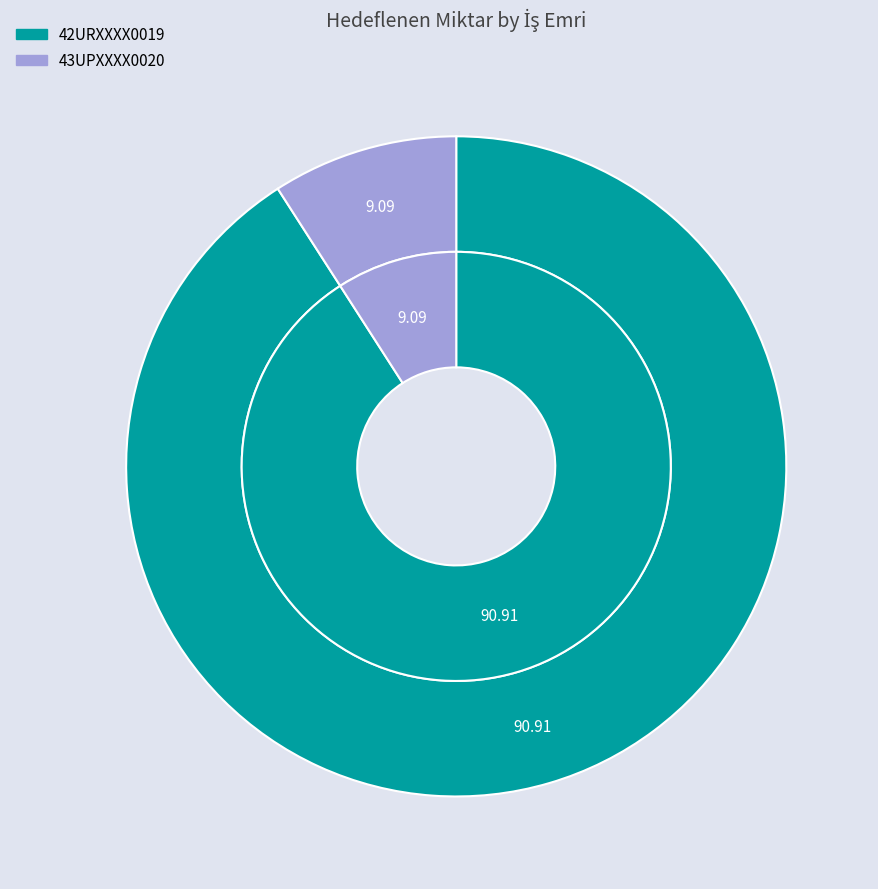

How many segments does this pie chart have?

2